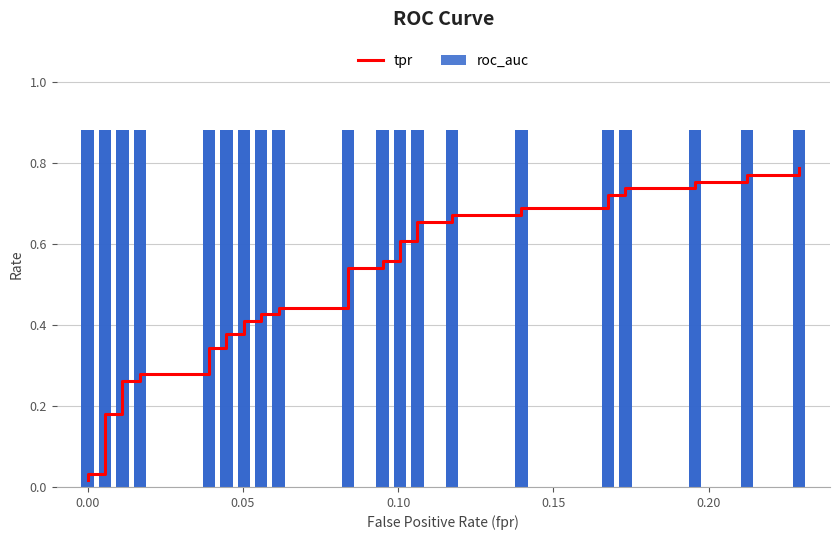

Are the bars horizontal?

No